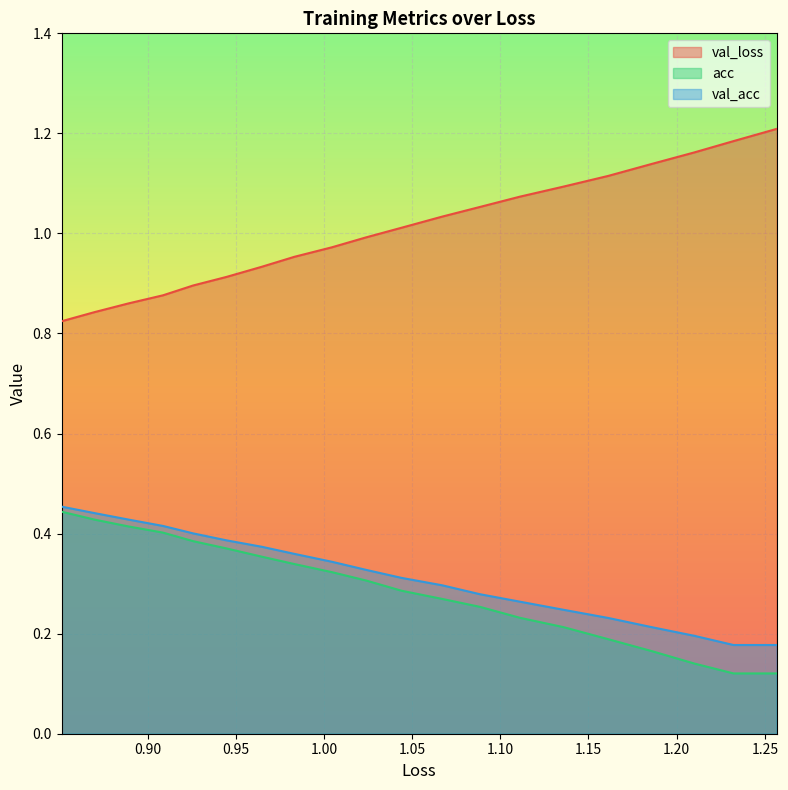

At how many categories does at least one series exceed 1?

10